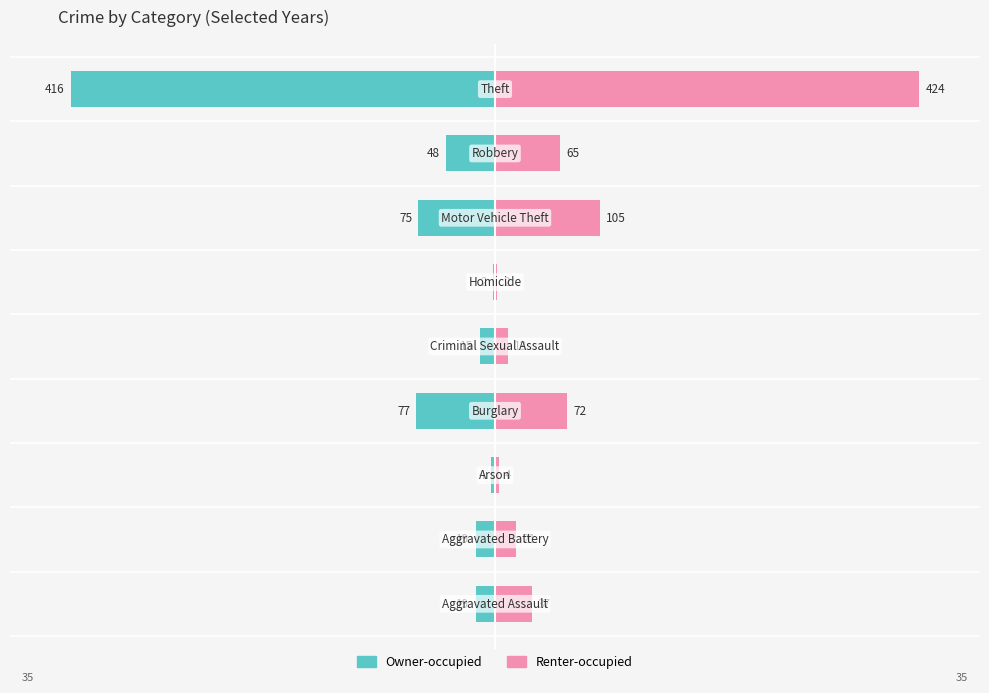

How many data points does each series have?

9